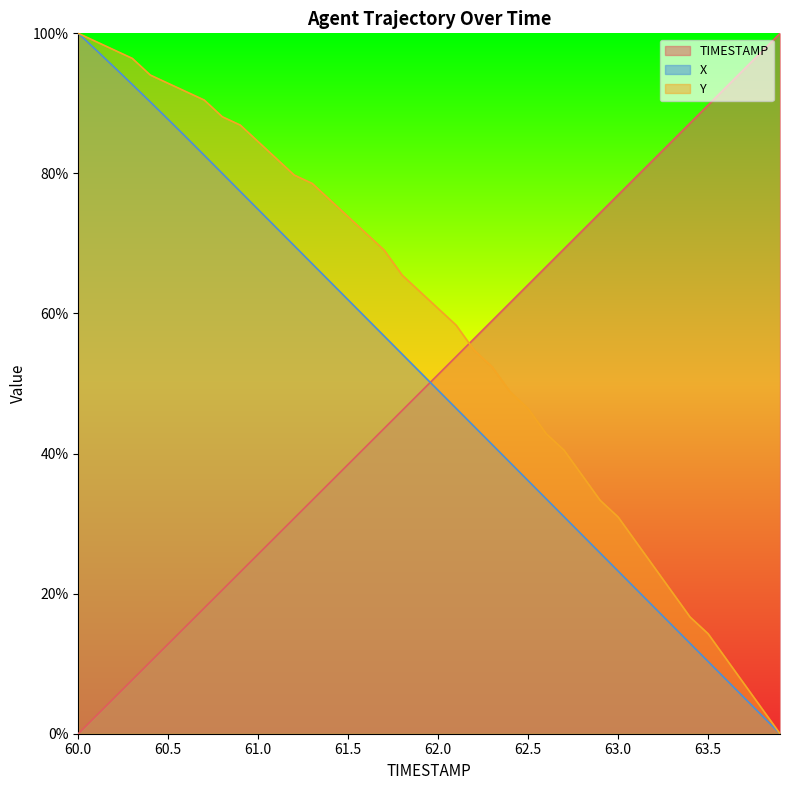

What is the value of the Y point at the 37th from the left?

10.7